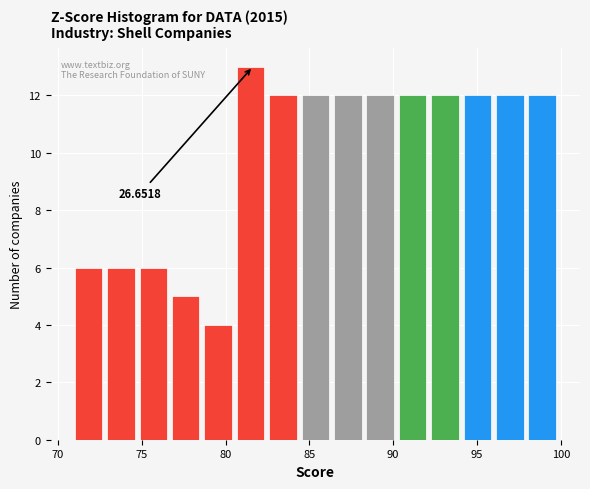

Read against the x-axis, roughly where is the centre of the tallest bar?

81.5